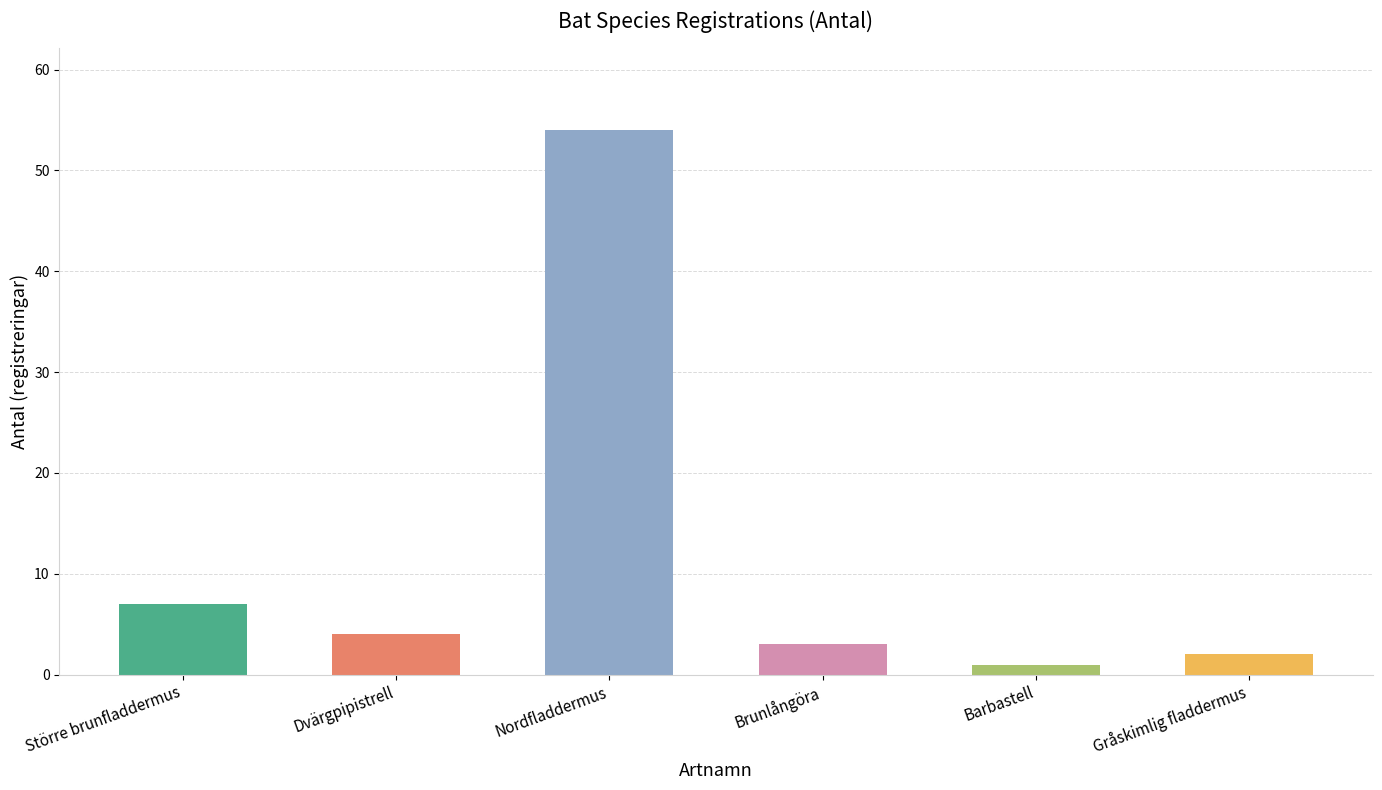

At which label does the data first exceed 4?

Större brunfladdermus